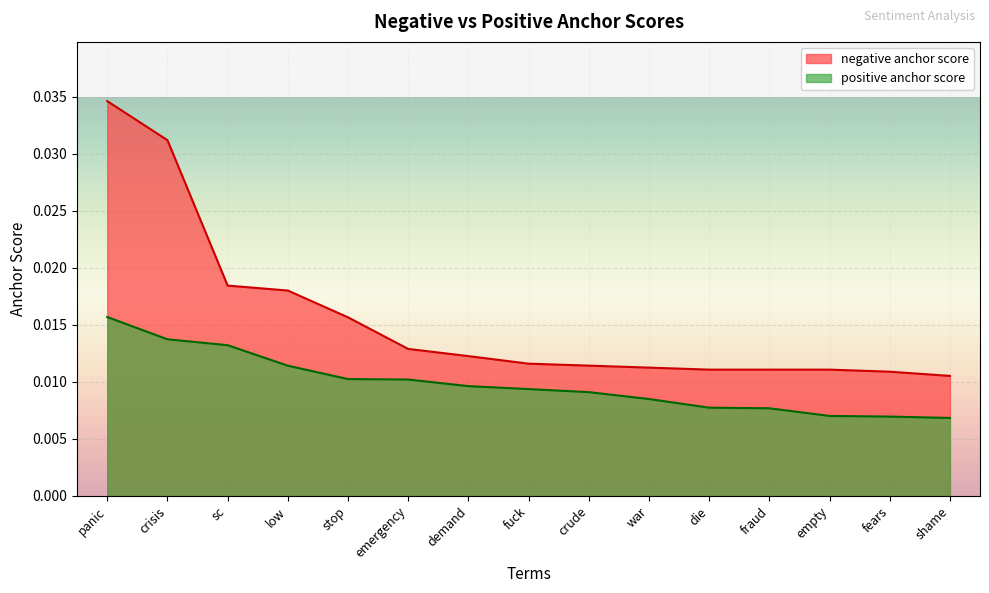

Which series changed the most between fears and shame?

negative anchor score